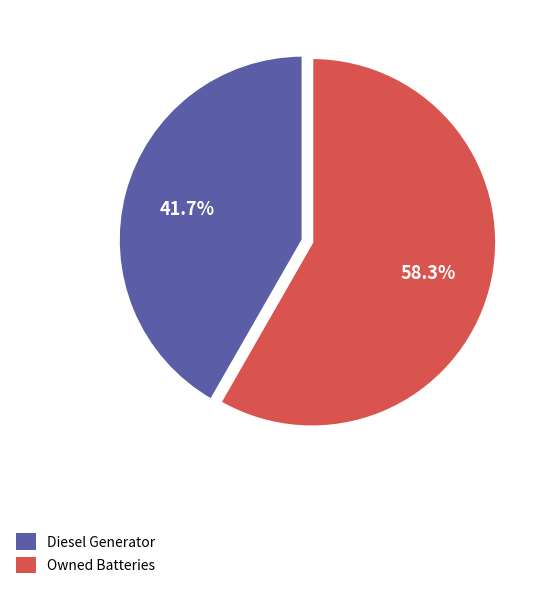

Which category accounts for the majority?

Owned Batteries